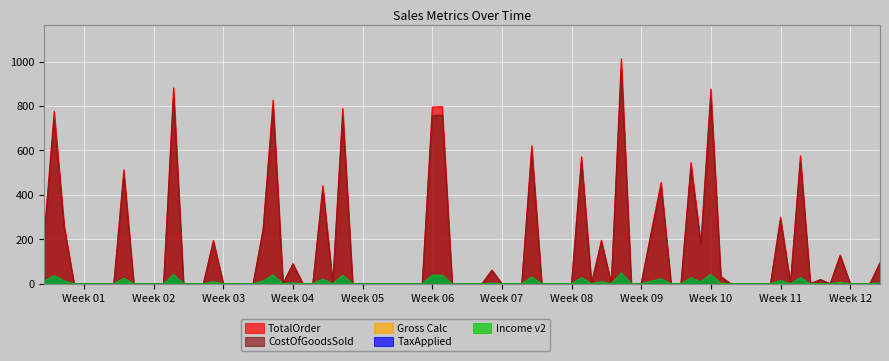

What is the average value of the CostOfGoodsSold series?

142.7